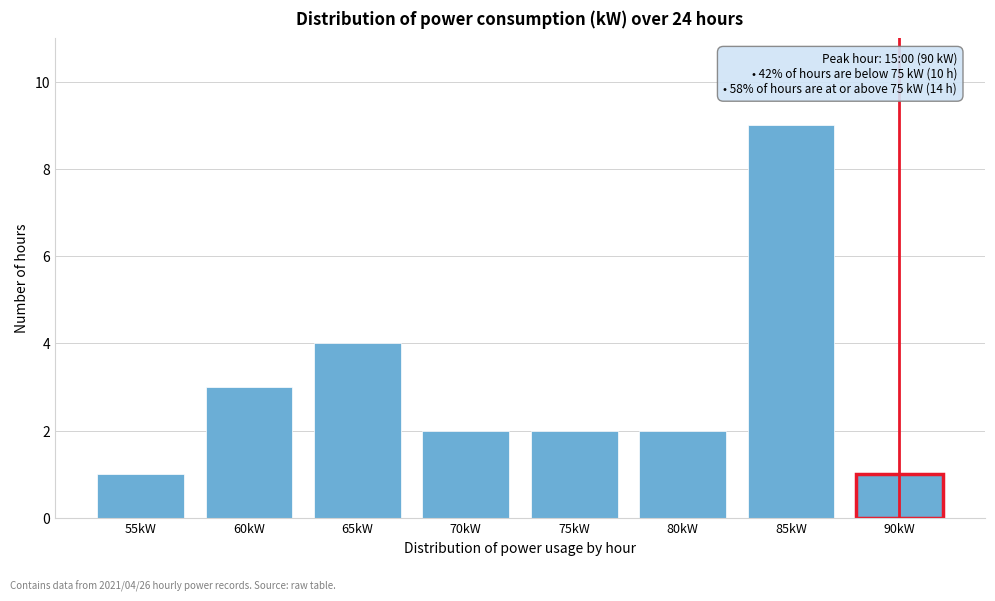

Reading left to right, list all the values displayed in this chart.

55kW=1	60kW=3	65kW=4	70kW=2	75kW=2	80kW=2	85kW=9	90kW=1